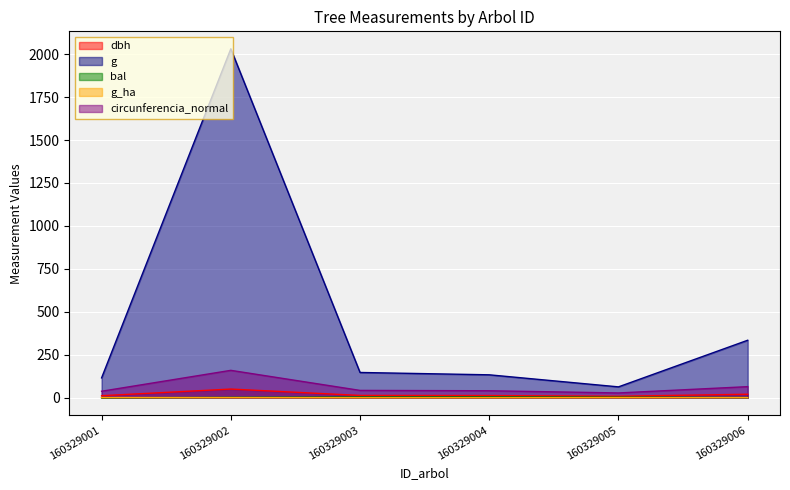

What are all the series names shown in the legend?

dbh, g, bal, g_ha, circunferencia_normal